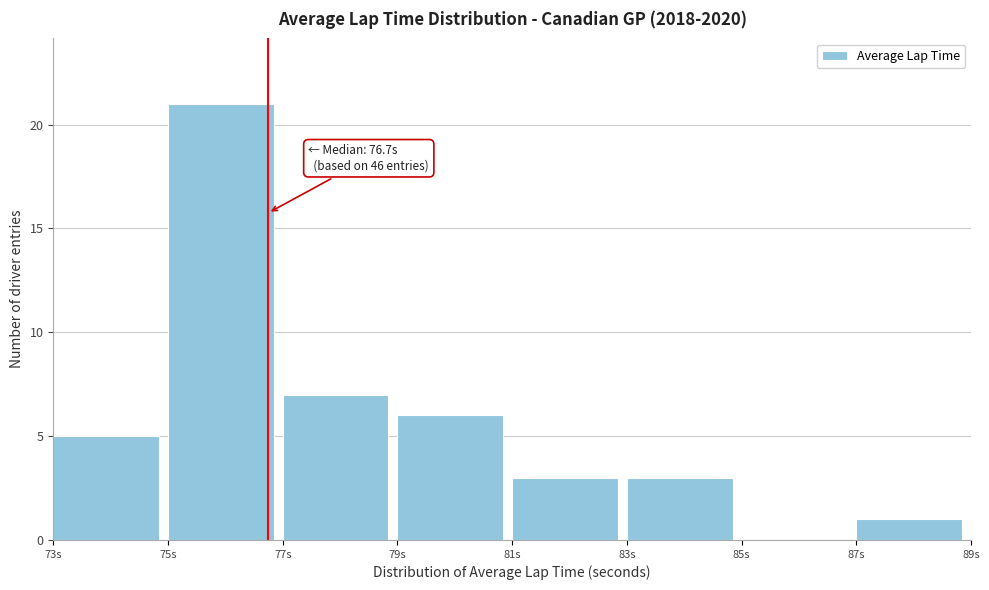

Which range on the x-axis has the tallest bar?

75 to 77